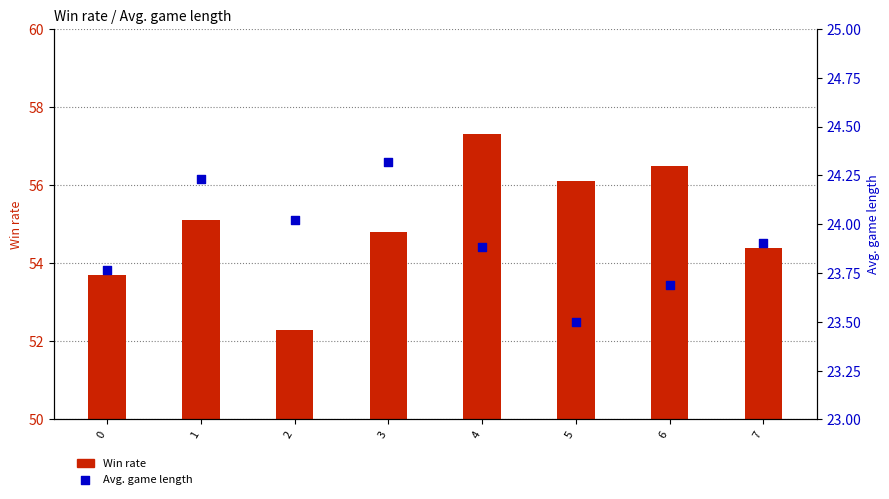

At how many categories does at least one series exceed 44?

8